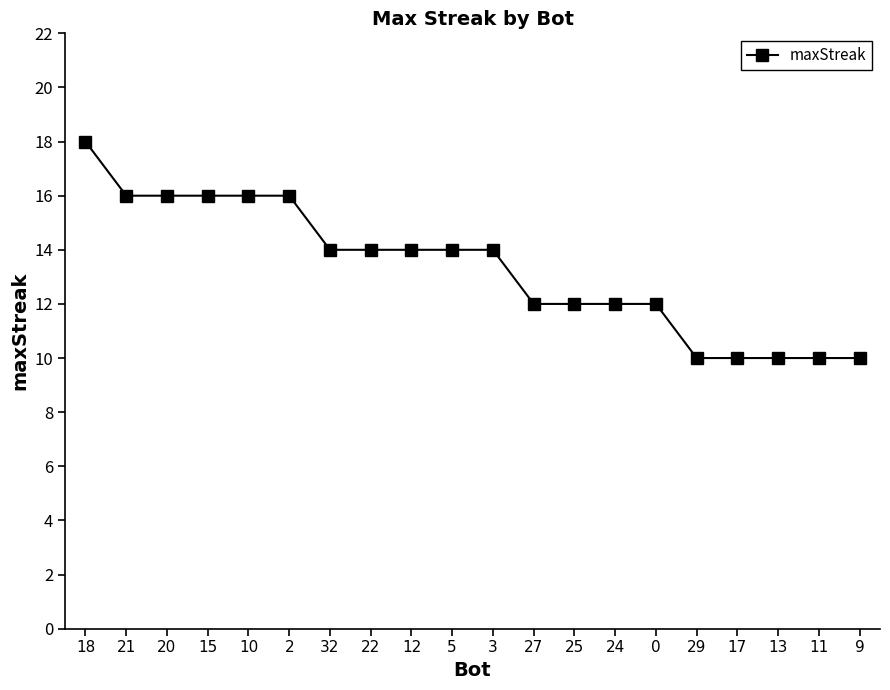

Reading right to left, list all the values displayed in this chart.

10	10	10	10	10	12	12	12	12	14	14	14	14	14	16	16	16	16	16	18